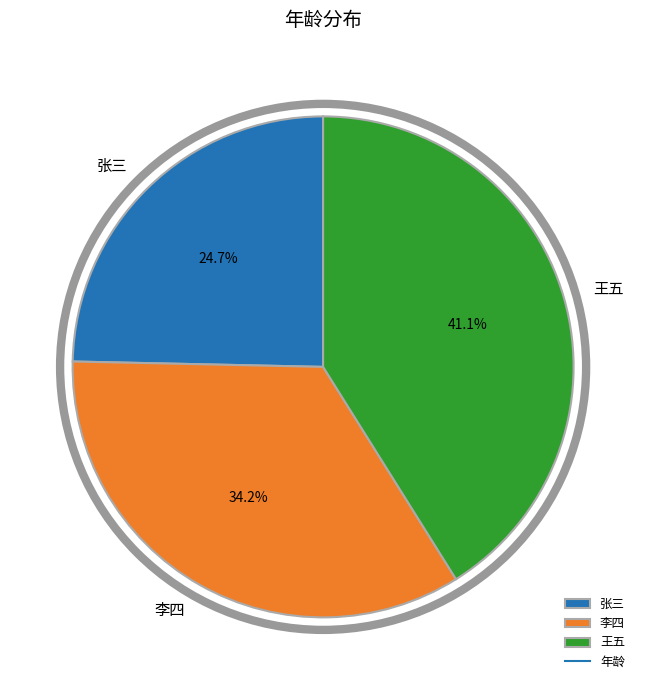

To the nearest percent, what is the average slice percentage?

33%